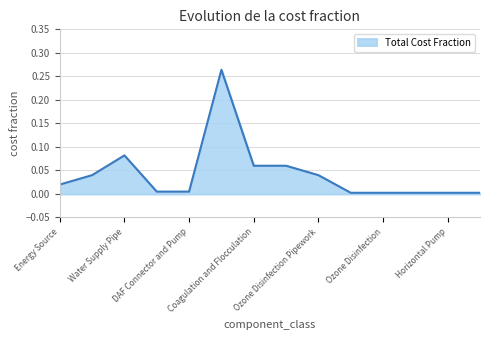

Reading left to right, what are all the values shown in this chart?

0.0	0.0	0.1	0.0	0.0	0.3	0.1	0.1	0.0	0.0	0.0	0.0	0.0	0.0